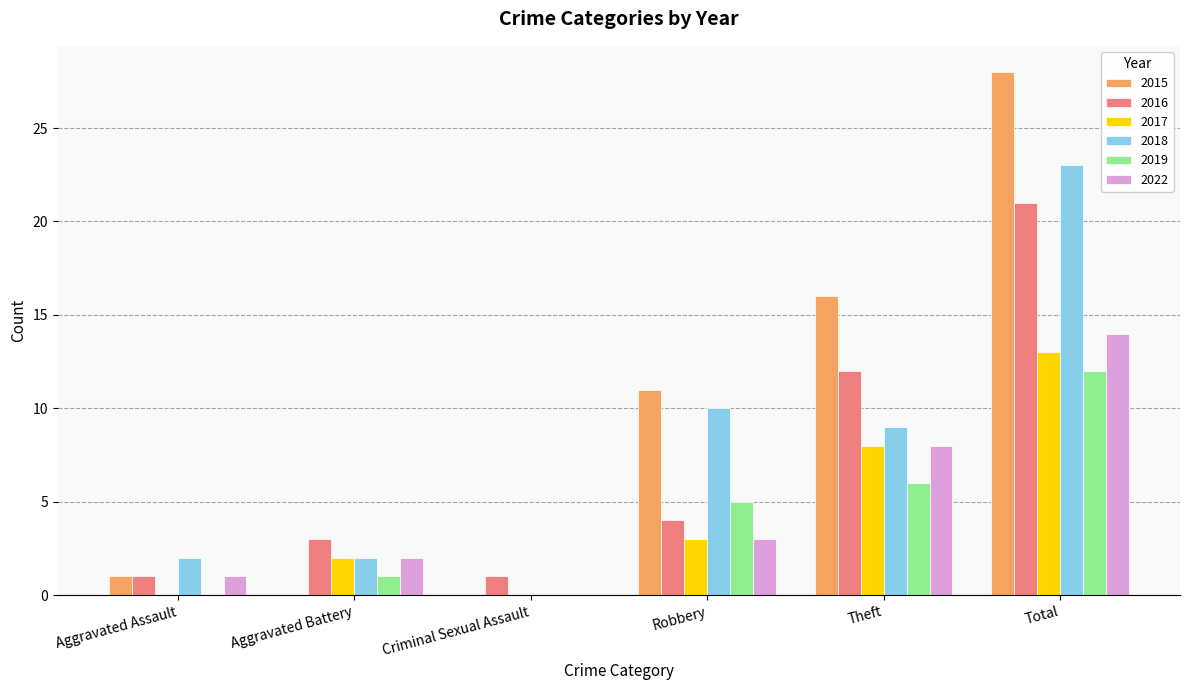

What is the difference between the 2018 values at Theft and Aggravated Assault?

7